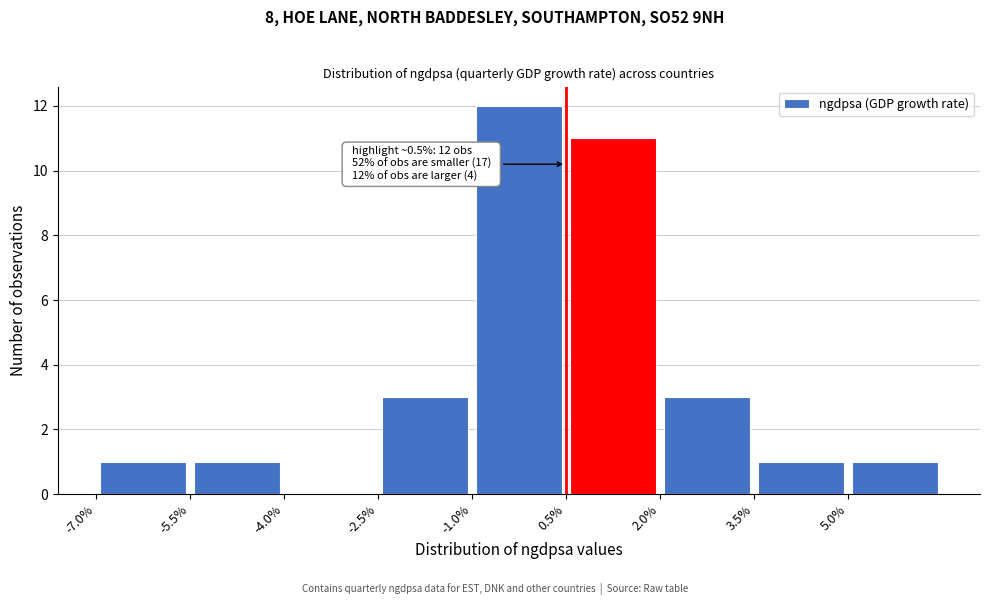

Which range on the x-axis has the tallest bar?

-1.0 to 0.5